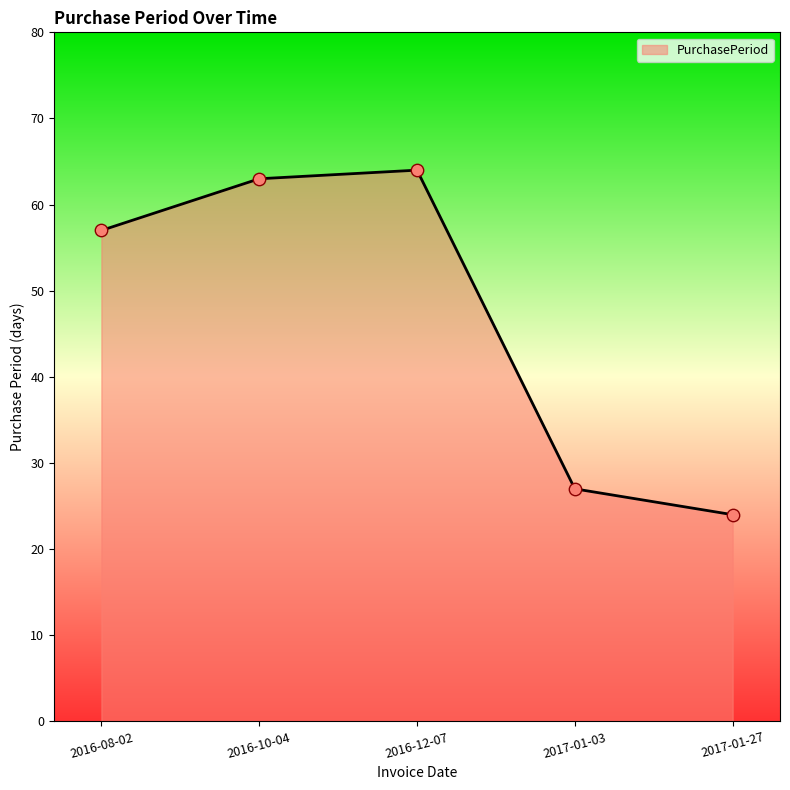

What is the change in value from 2017-01-03 to 2017-01-27?

-3